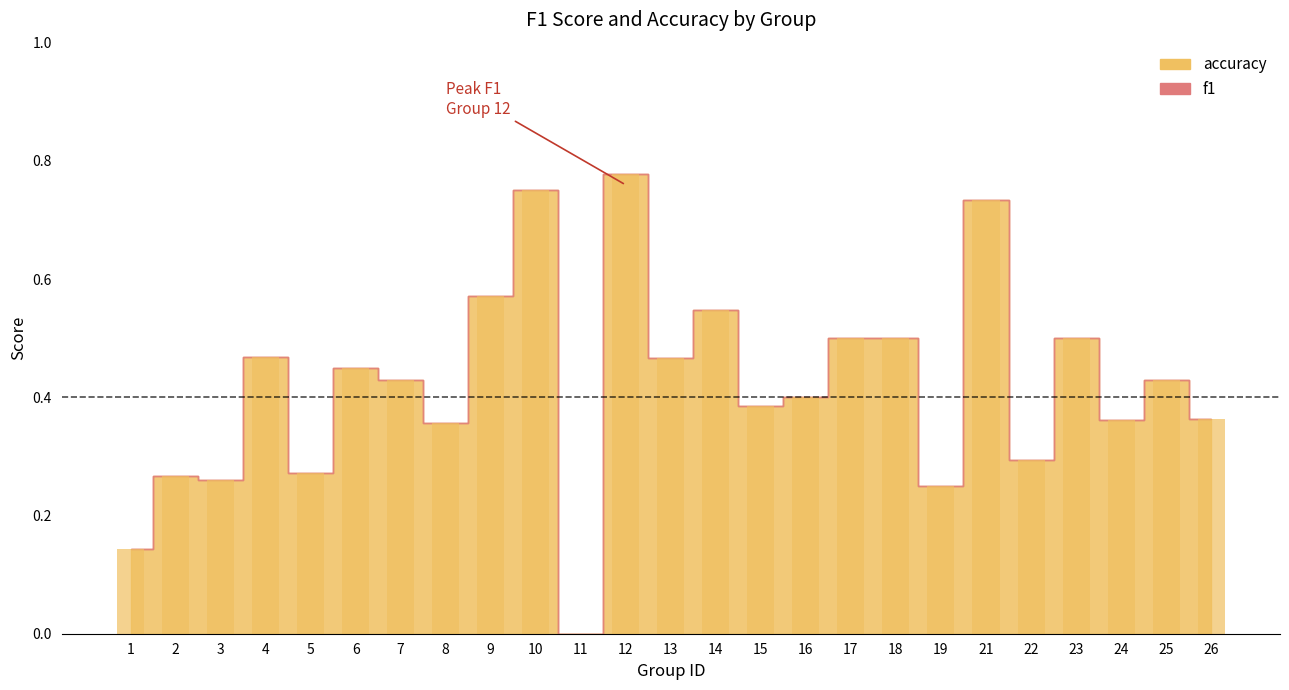

Between 10 and 8, which is larger?

10